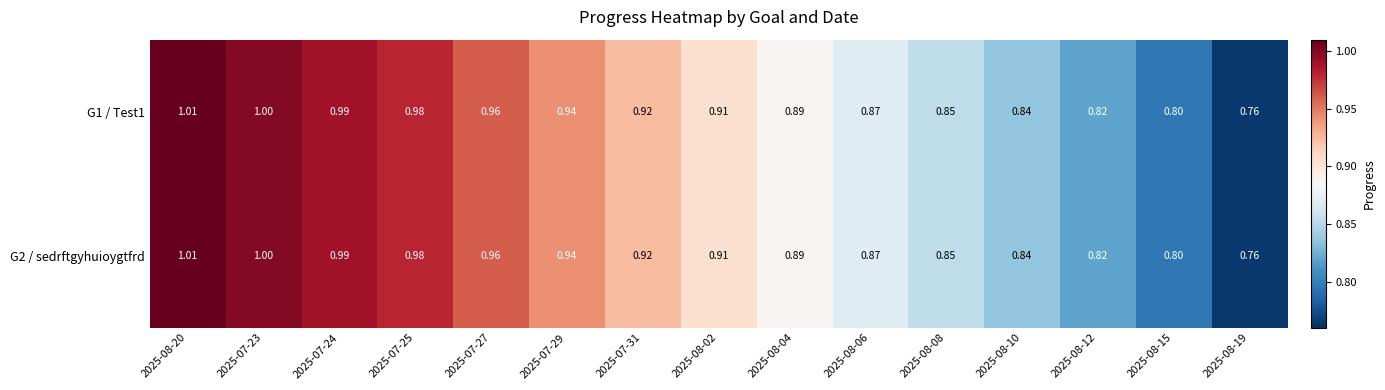

Rank the series by their maximum value, from lowest to highest.

G1 / Test1, G2 / sedrftgyhuioygtfrd